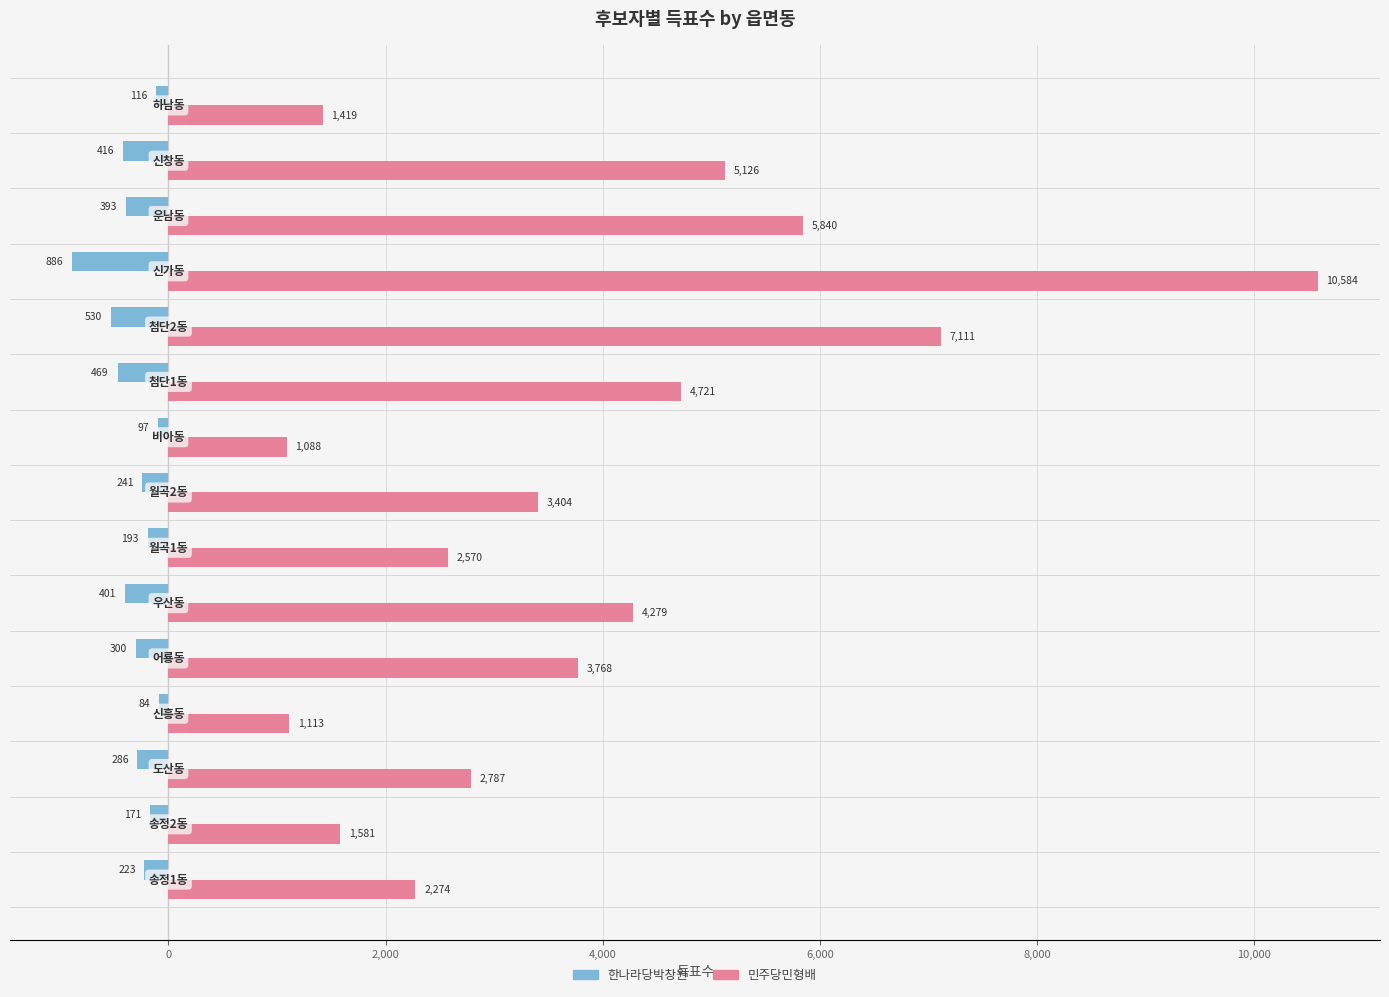

Which series has the largest range (max minus min)?

민주당민형배